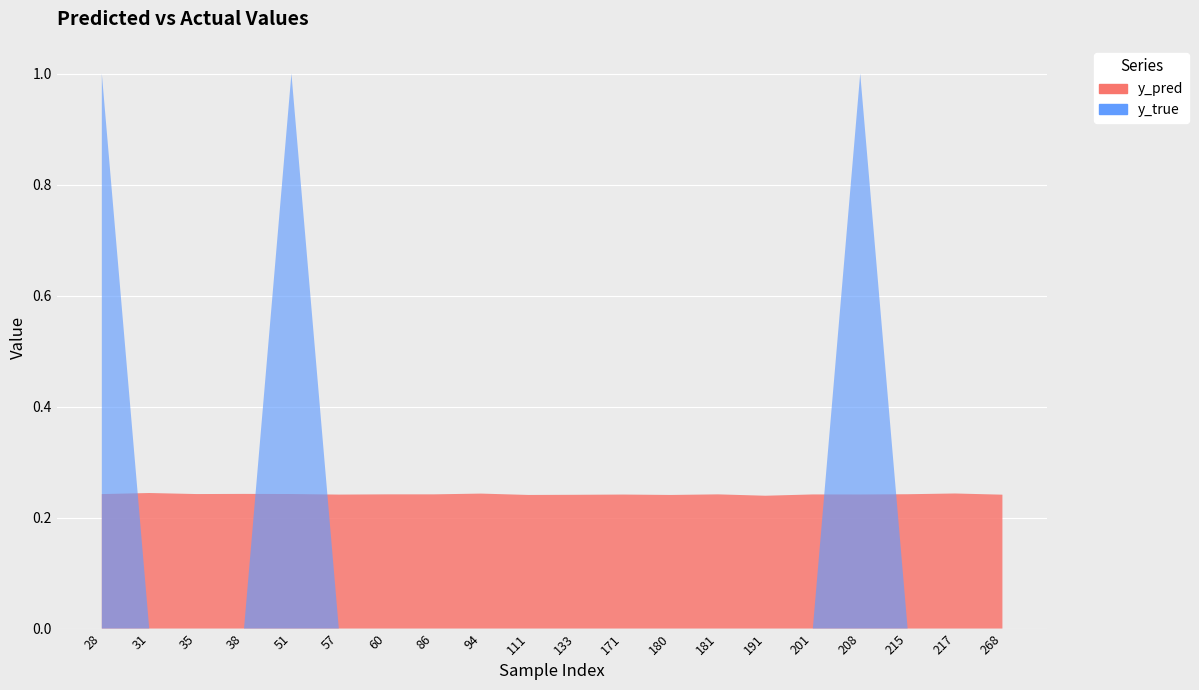

Reading left to right, extract all data points from this chart.

y_pred: 0.2	0.2	0.2	0.2	0.2	0.2	0.2	0.2	0.2	0.2	0.2	0.2	0.2	0.2	0.2	0.2	0.2	0.2	0.2	0.2
y_true: 1.0	0.0	0.0	0.0	1.0	0.0	0.0	0.0	0.0	0.0	0.0	0.0	0.0	0.0	0.0	0.0	1.0	0.0	0.0	0.0